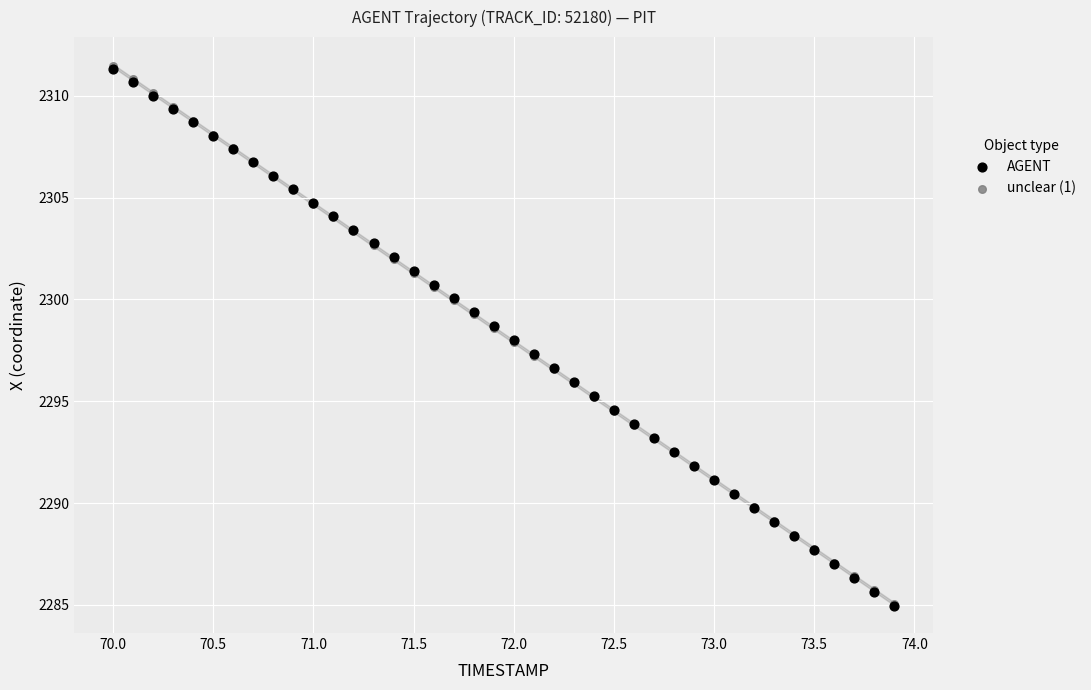

Which series has the widest spread of Y values?

unclear (1)